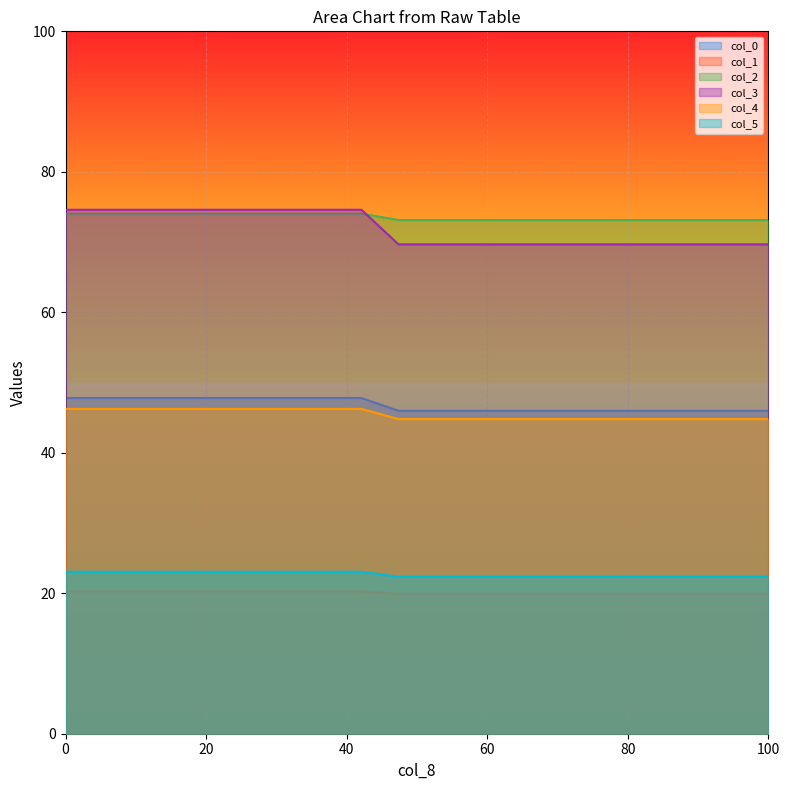

Reading right to left, list all the values displayed in this chart.

col_0: 46.0	47.8
col_1: 19.9	20.3
col_2: 73.1	74.0
col_3: 69.7	74.6
col_4: 44.8	46.2
col_5: 22.3	23.1